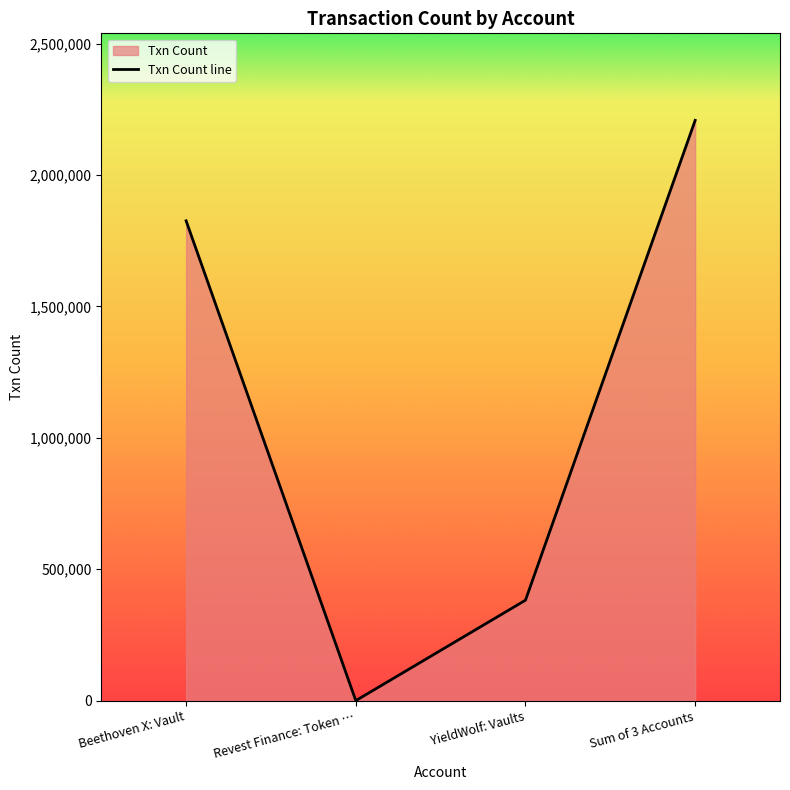

True or false: there are more than 0 points higher than both neighbors.

False